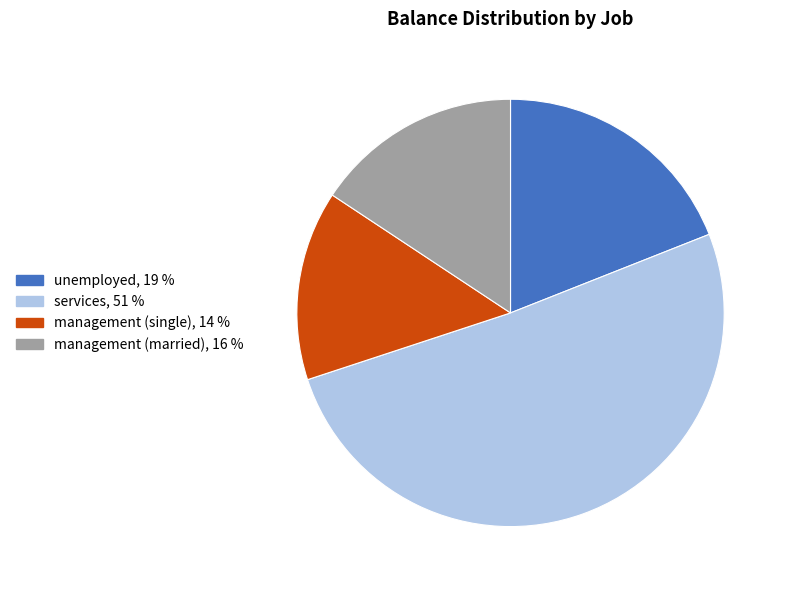

Is there any slice that represents more than half of the pie?

Yes